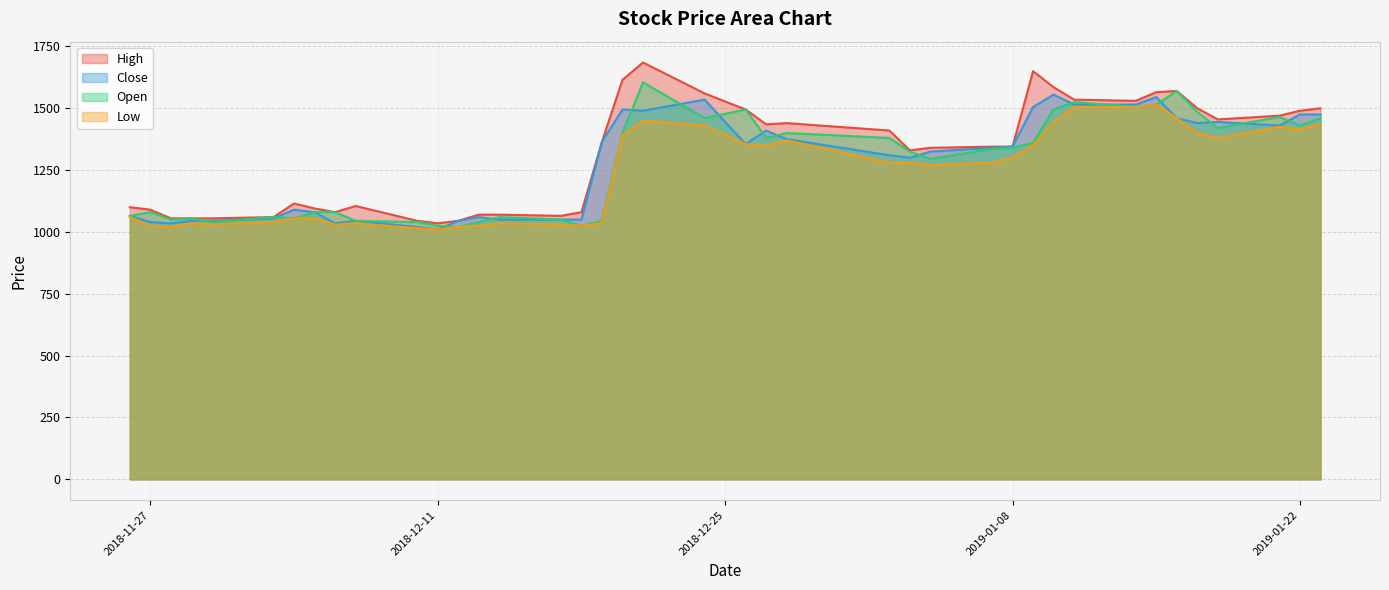

After their last crossing, which series has the higher values: Close or Open?

Close